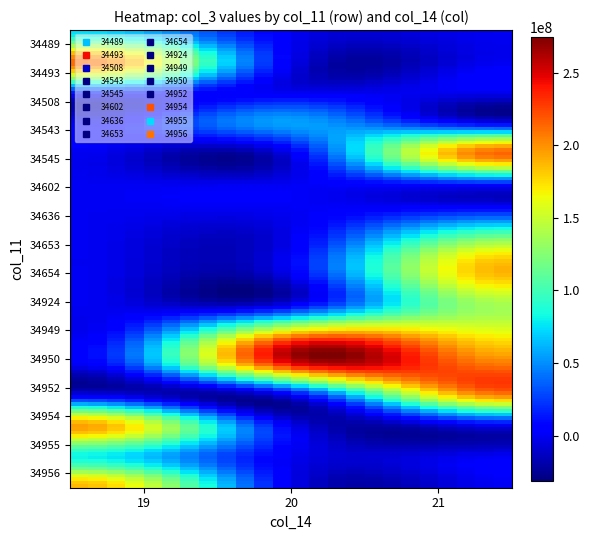

Rank the series by their maximum value, from highest to lowest.

34950, 34545, 34493, 34952, 34954, 34949, 34654, 34956, 34653, 34924, 34955, 34489, 34543, 34636, 34602, 34508